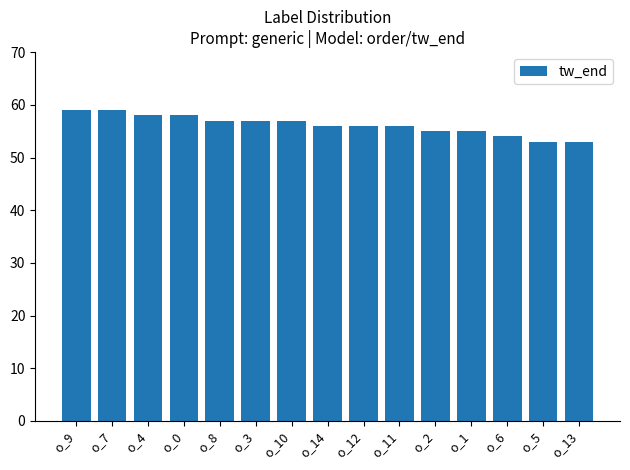

What is the difference between the second highest and minimum values?

6